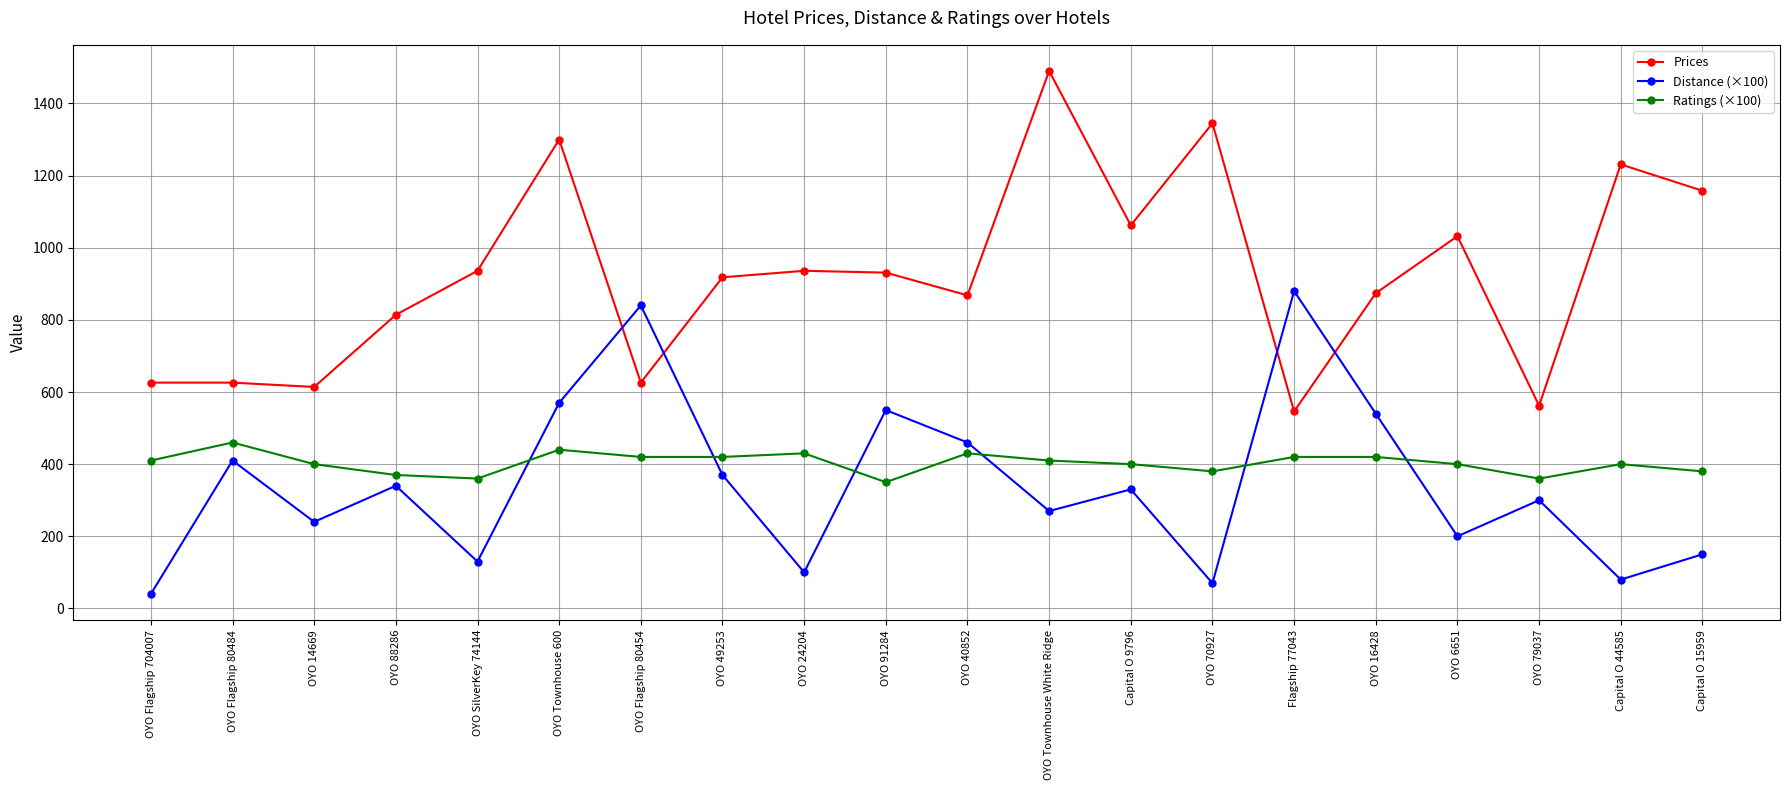

What is the difference between the highest and lowest values at OYO Townhouse White Ridge?

1220.0